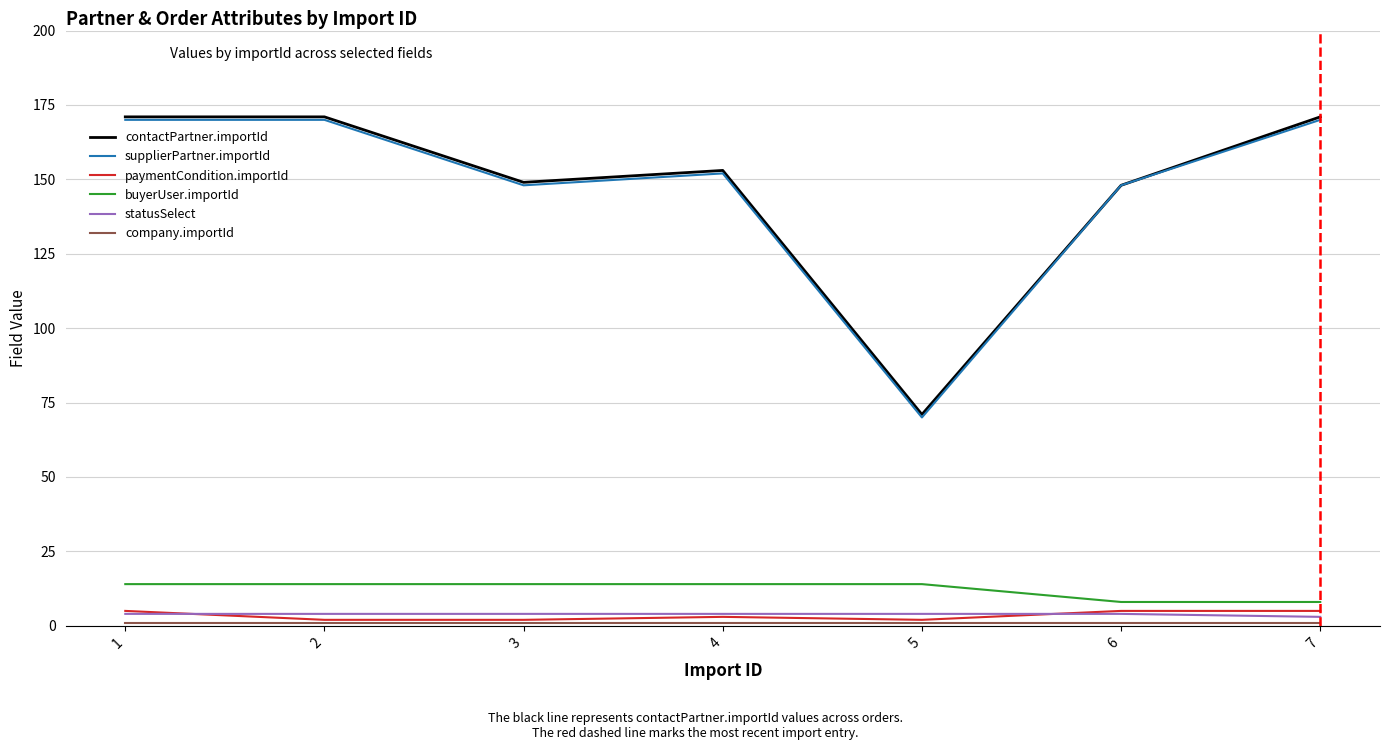

What is the sum of the contactPartner.importId values at 7 and 4?

324